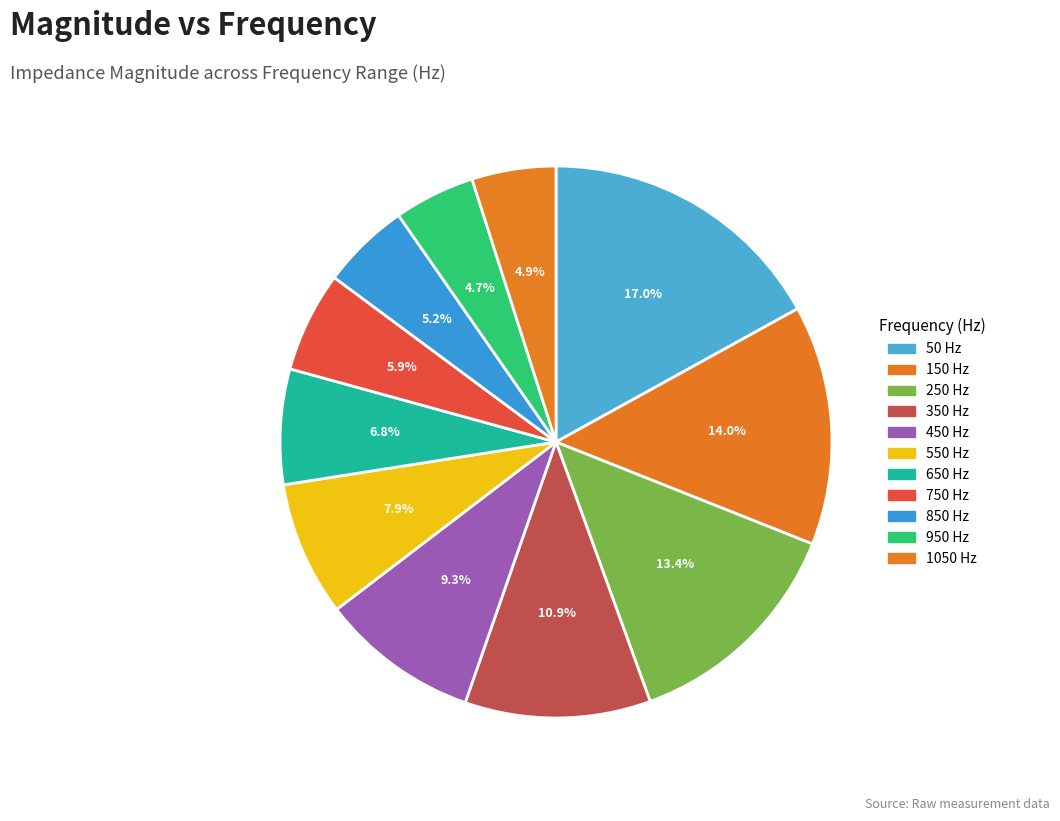

How many slices are in this pie chart?

11